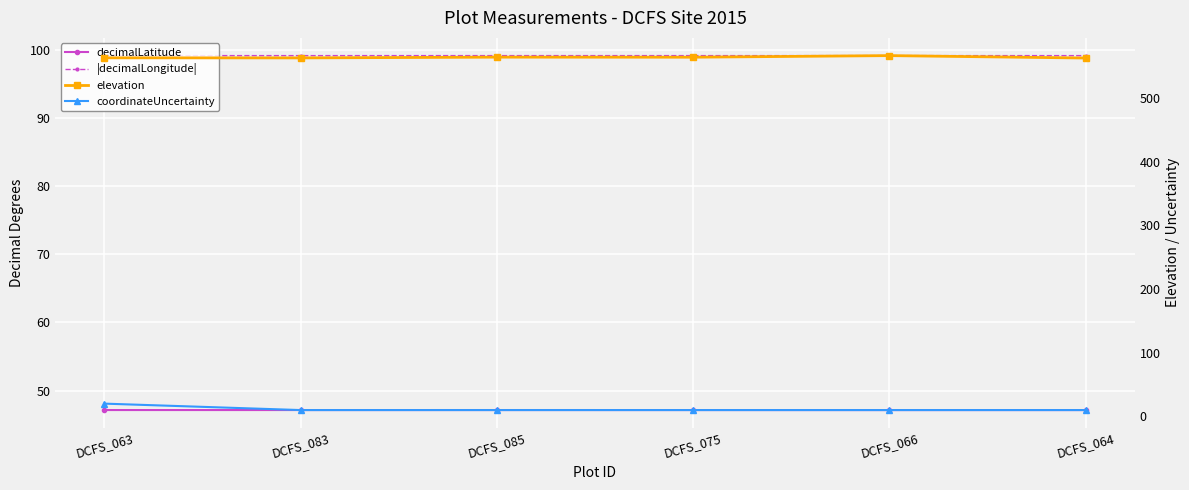

Which category has the lowest value in the decimalLatitude series?

DCFS_066